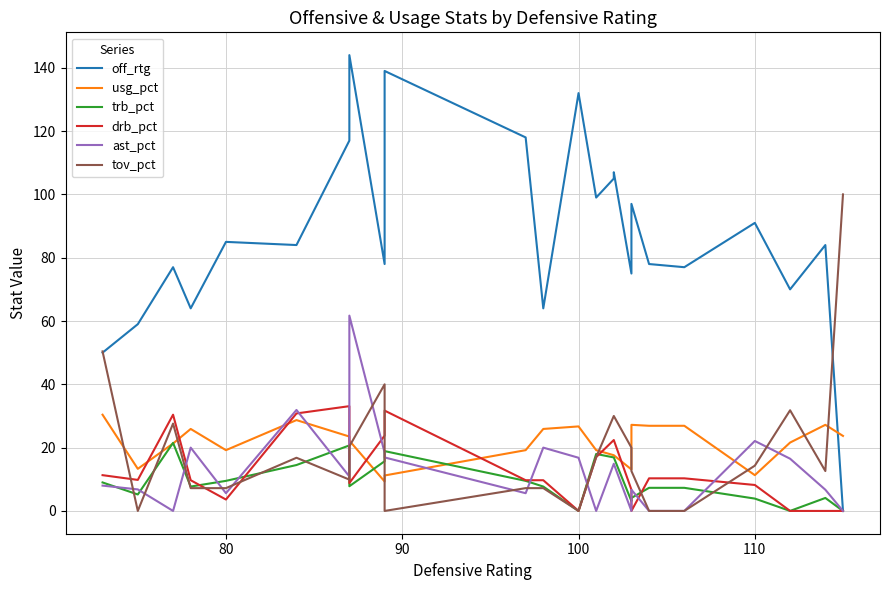

How many data points in usg_pct are above 22?

12